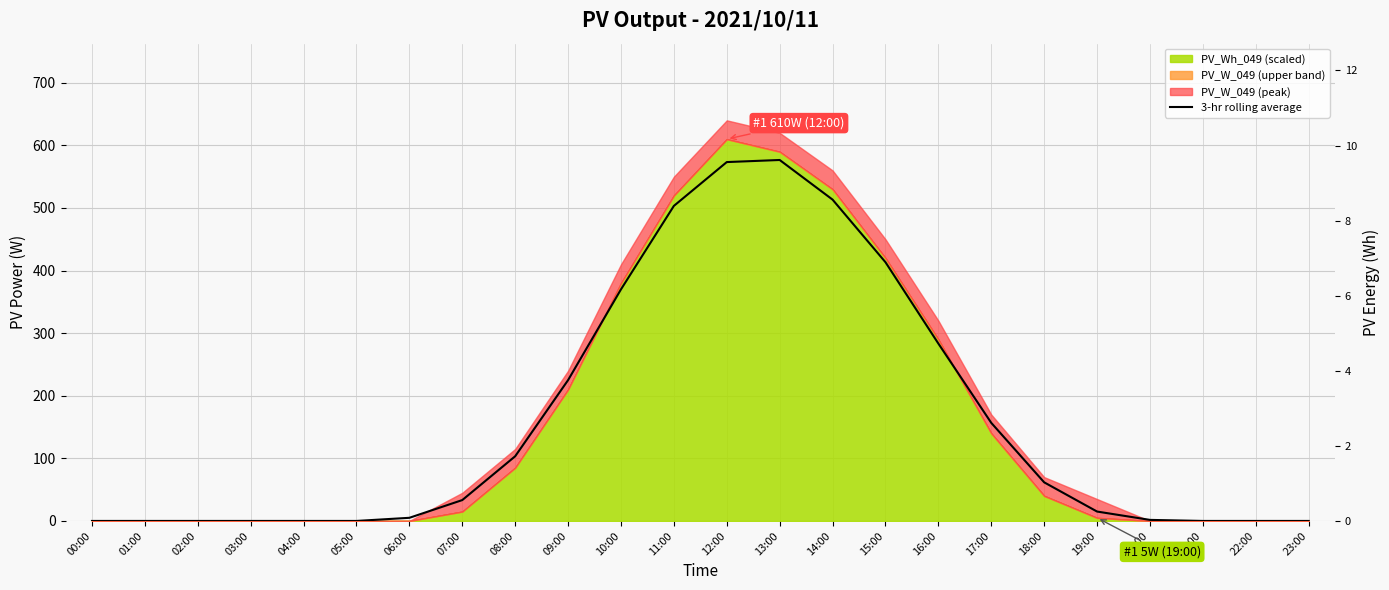

True or false: there are more than 2 points higher than both neighbors.

False